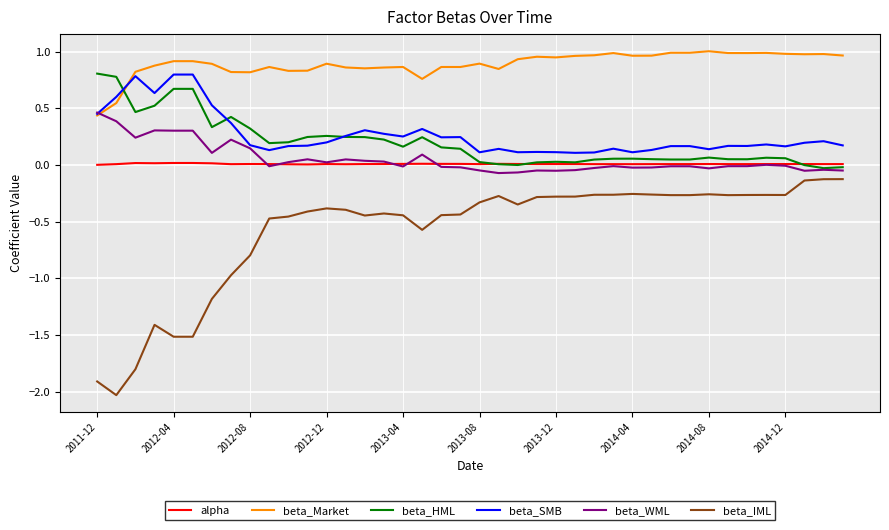

Count the number of categories in the chart.

40